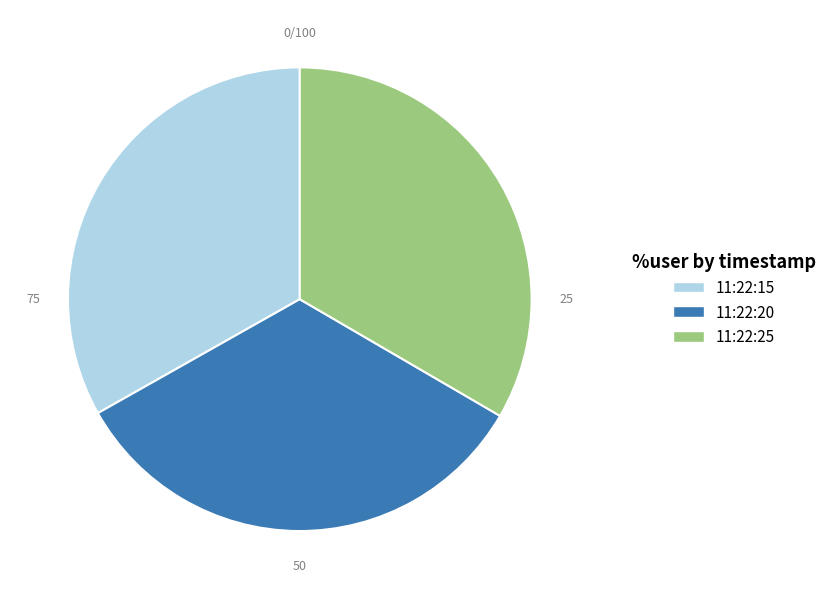

Is the sum of 11:22:20 and 11:22:25 greater than half?

Yes